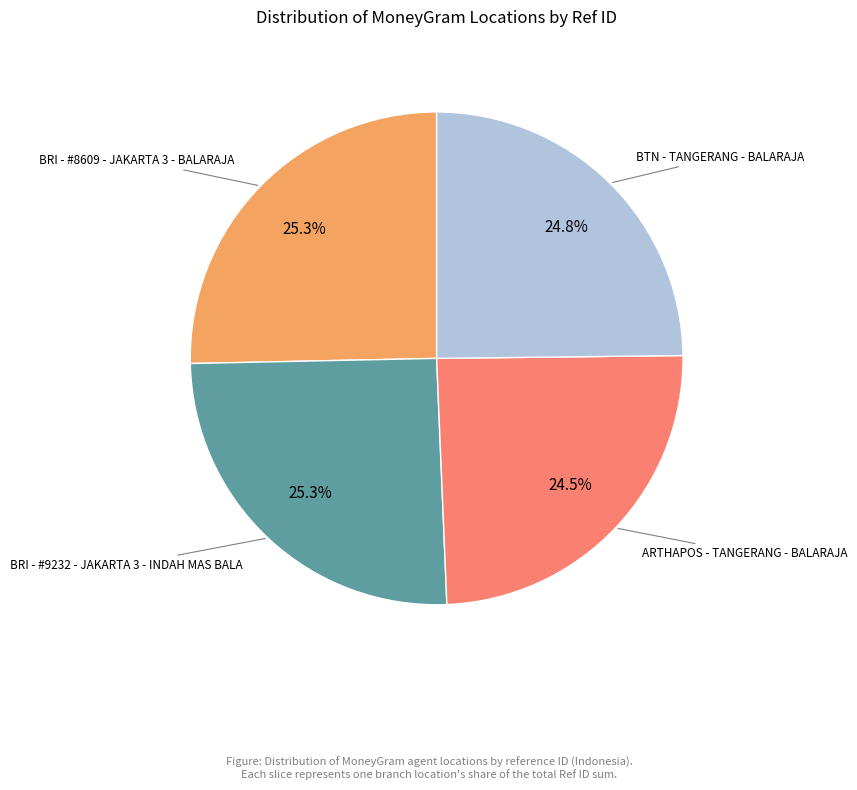

How many slices are in this pie chart?

4